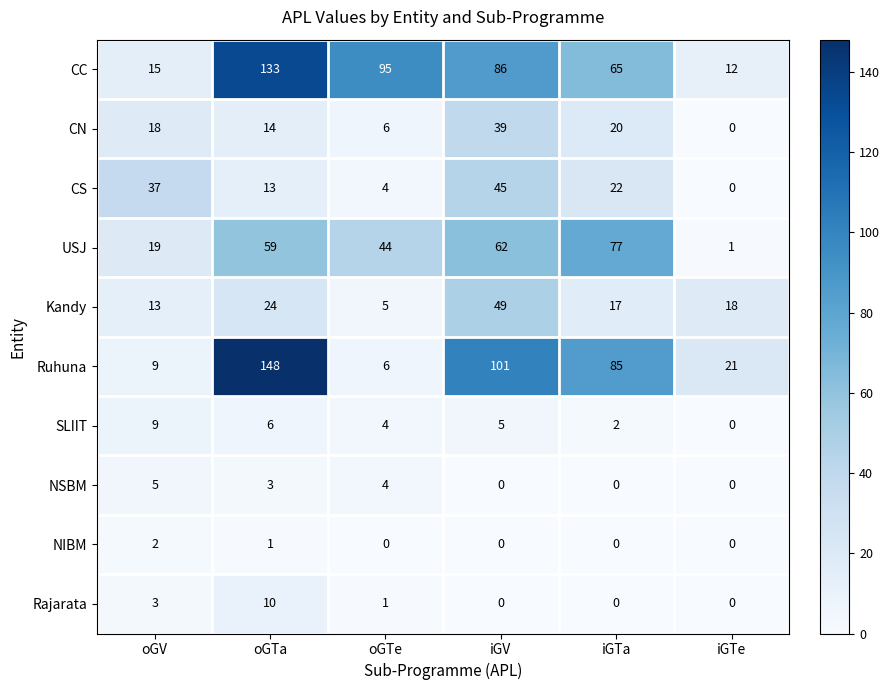

At which label does SLIIT reach its peak?

oGV